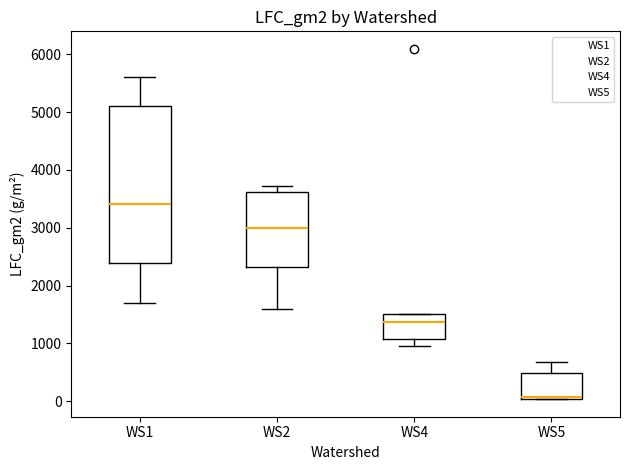

Reading left to right, read every box against the y-axis: the position of its median line, the range the box covers, and the ends of its whiskers. The values are not printed on the chart, so give them approximately, as read against the axis.

WS1: median 3400, box 2400 to 5100, whiskers 1700 to 5600
WS2: median 3000, box 2300 to 3600, whiskers 1600 to 3700
WS4: median 1400, box 1100 to 1500, whiskers 1000 to 1500
WS5: median 100, box 0 to 500, whiskers 0 to 700